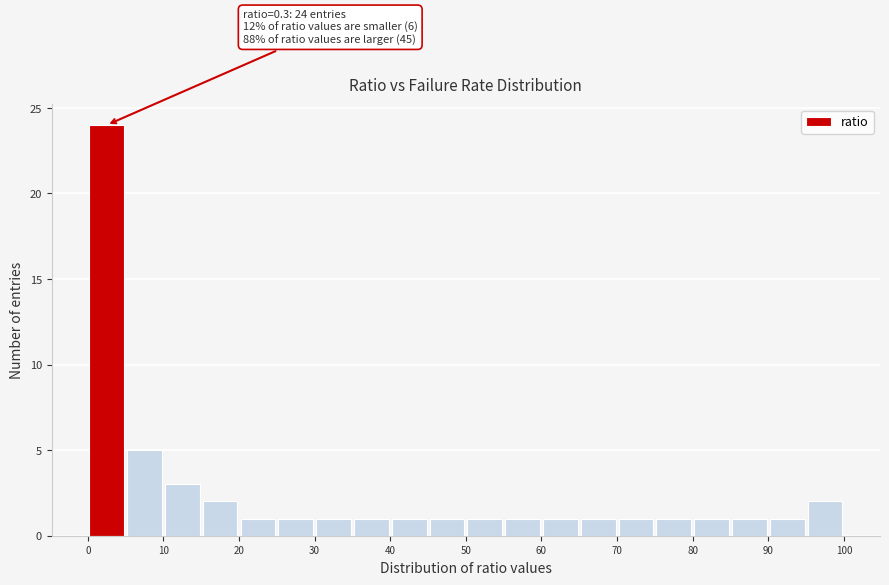

Over which range of the x-axis is the bar tallest?

0 to 5